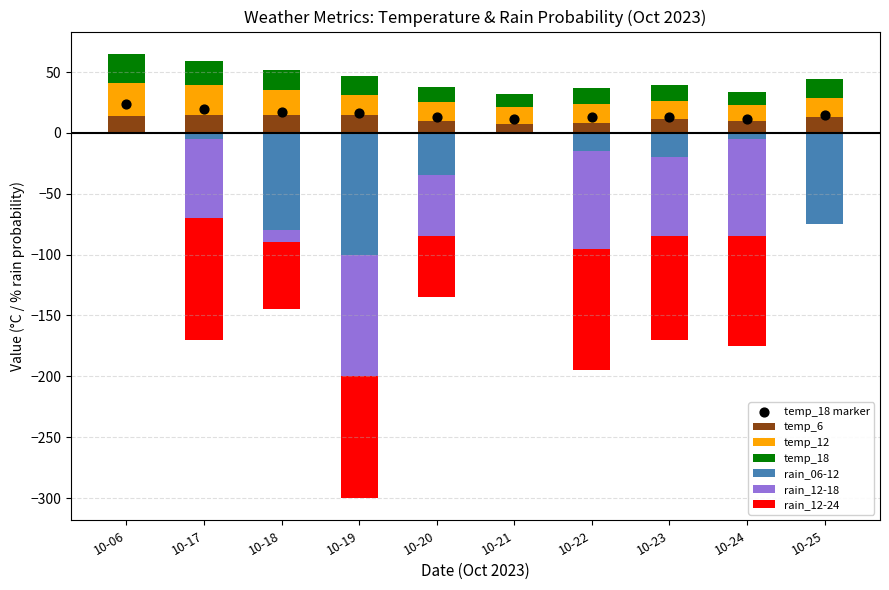

What are all the series names shown in the legend?

temp_6, temp_12, rain_06-12, rain_12-18, rain_12-24, temp_18